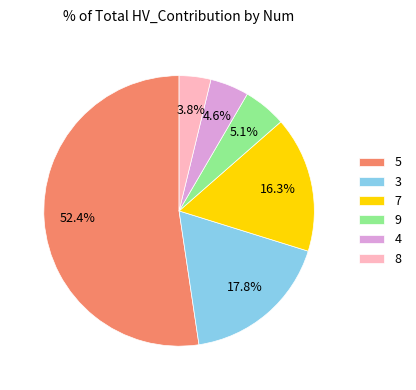

Which slice is the largest?

5